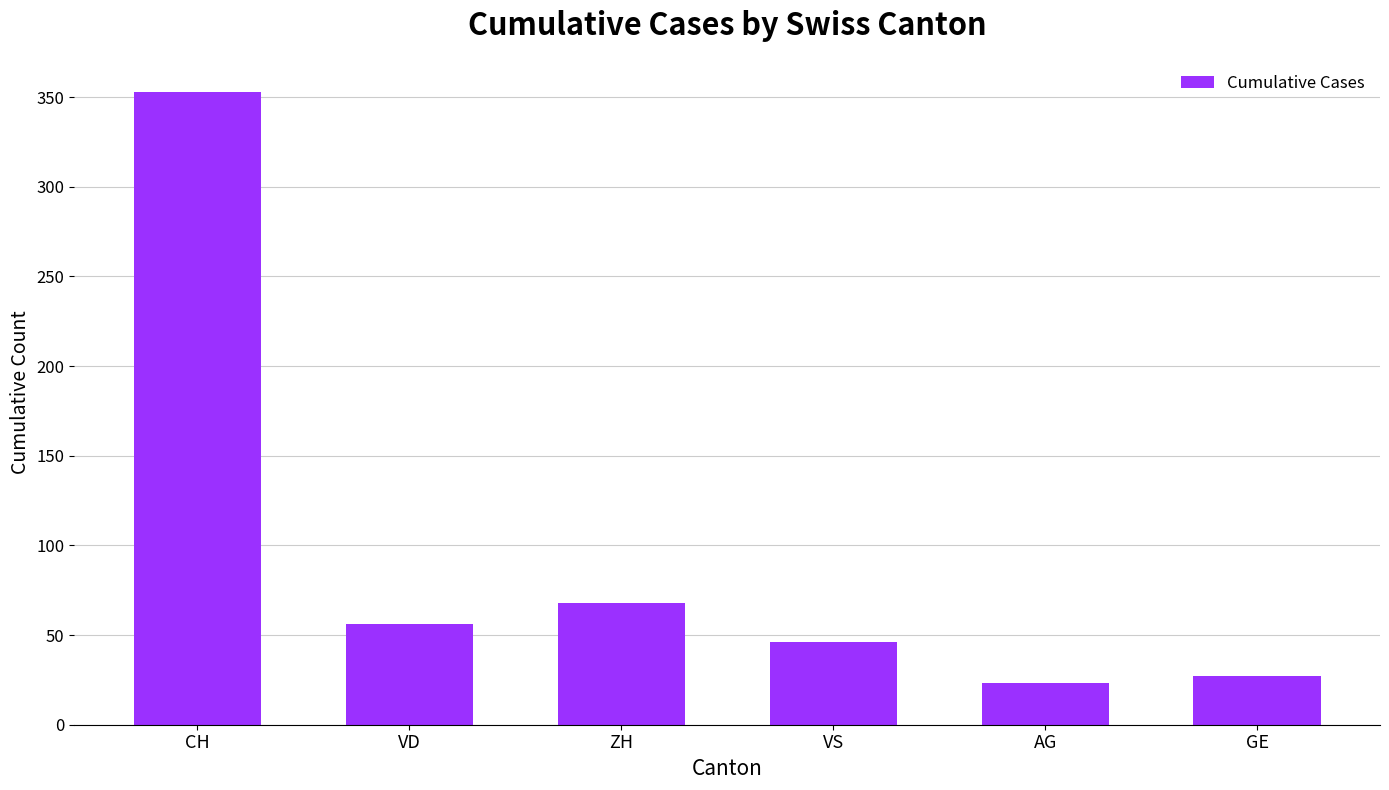

True or false: the data shows 46 at VS.

True